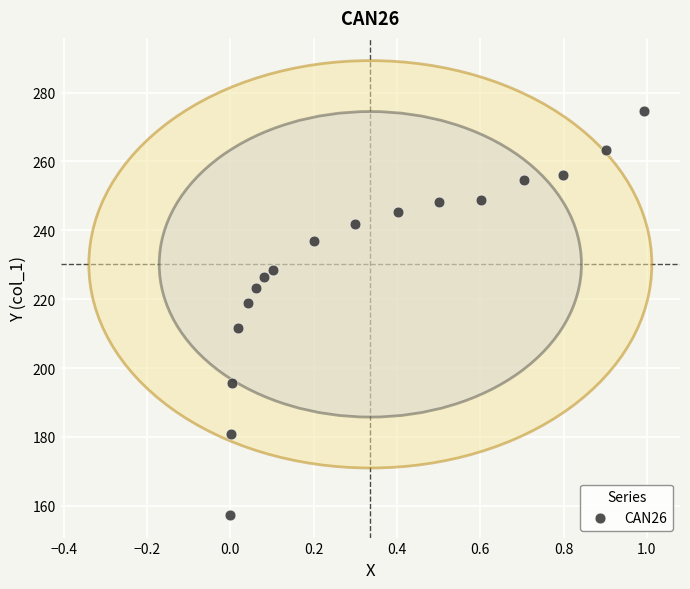

What is the range of Y values (max minus min)?

117.3